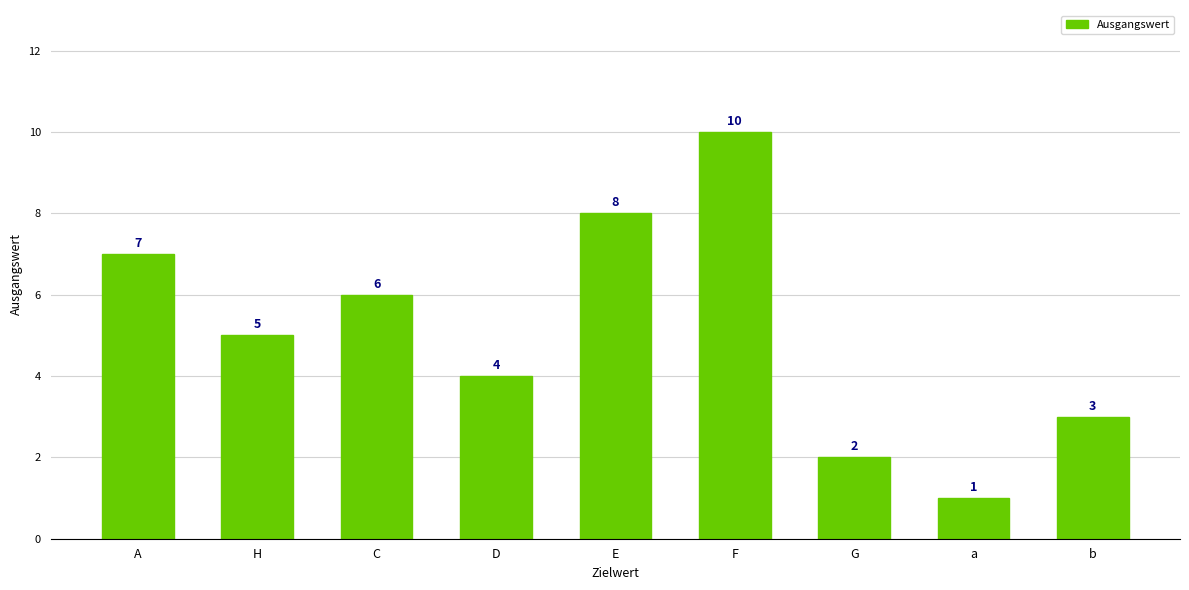

List the labels in order of value, largest first.

F, E, A, C, H, D, b, G, a